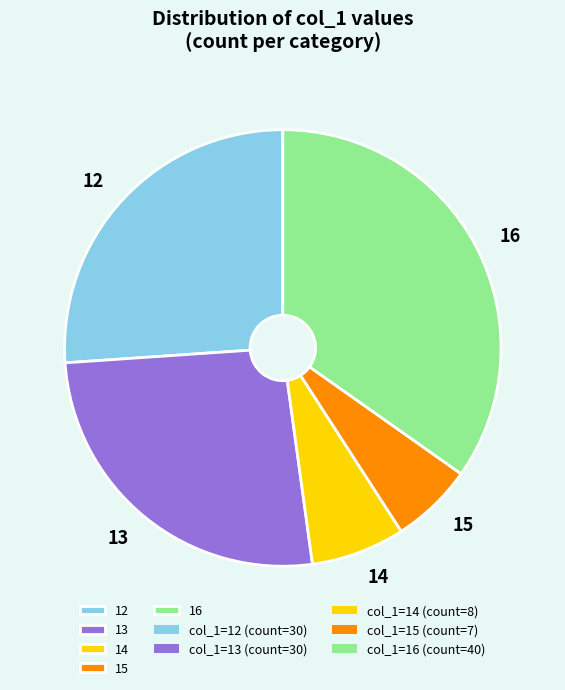

Does 13 account for over 50% of the chart?

No